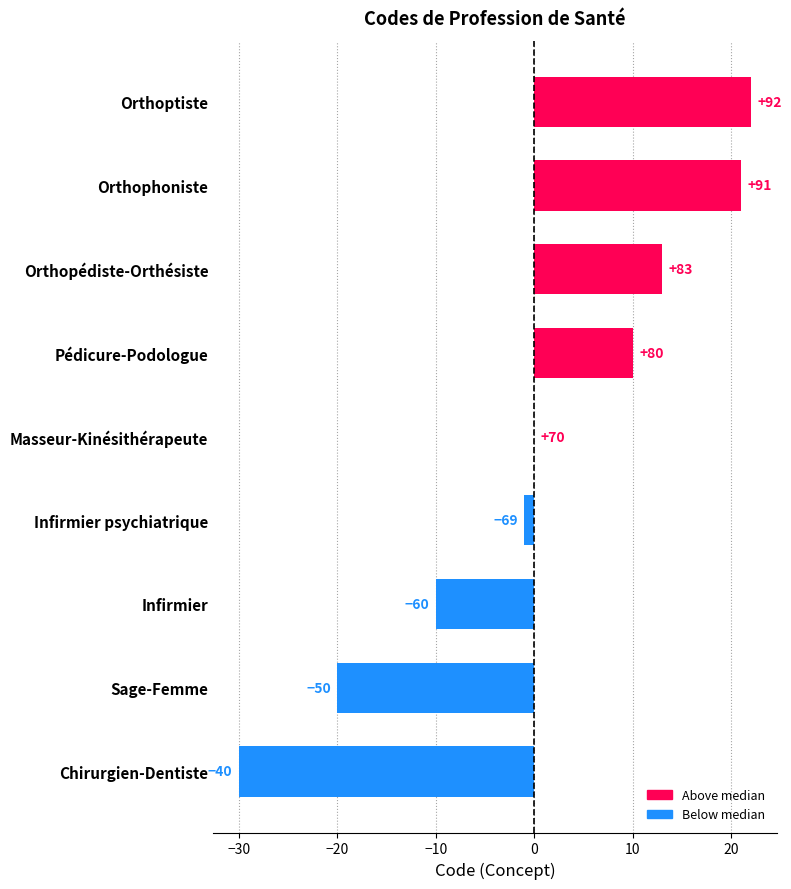

What is the smallest value displayed?

-30